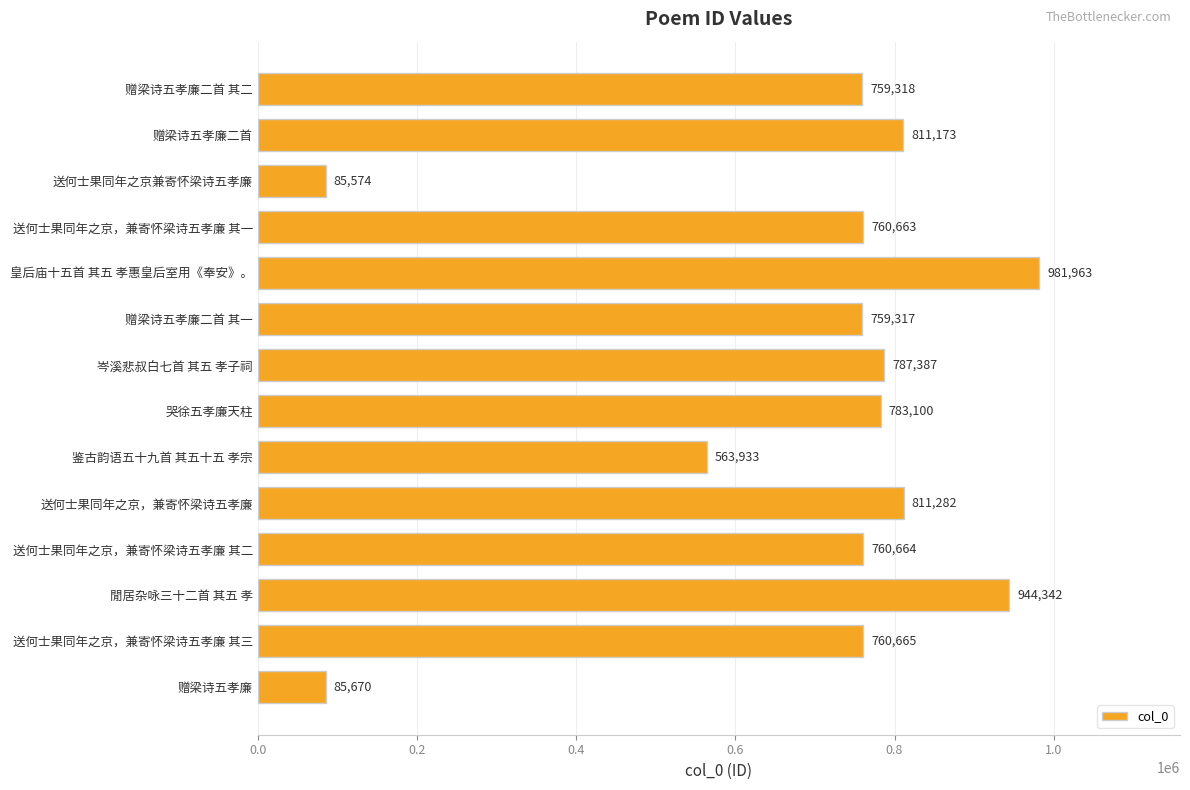

Reading top to bottom, transcribe all the data shown in this chart.

759318	811173	85574	760663	981963	759317	787387	783100	563933	811282	760664	944342	760665	85670